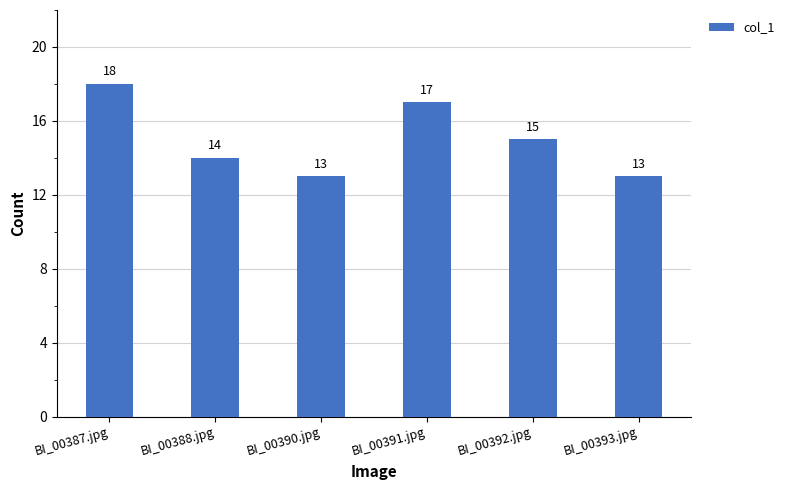

What is the average value?

15